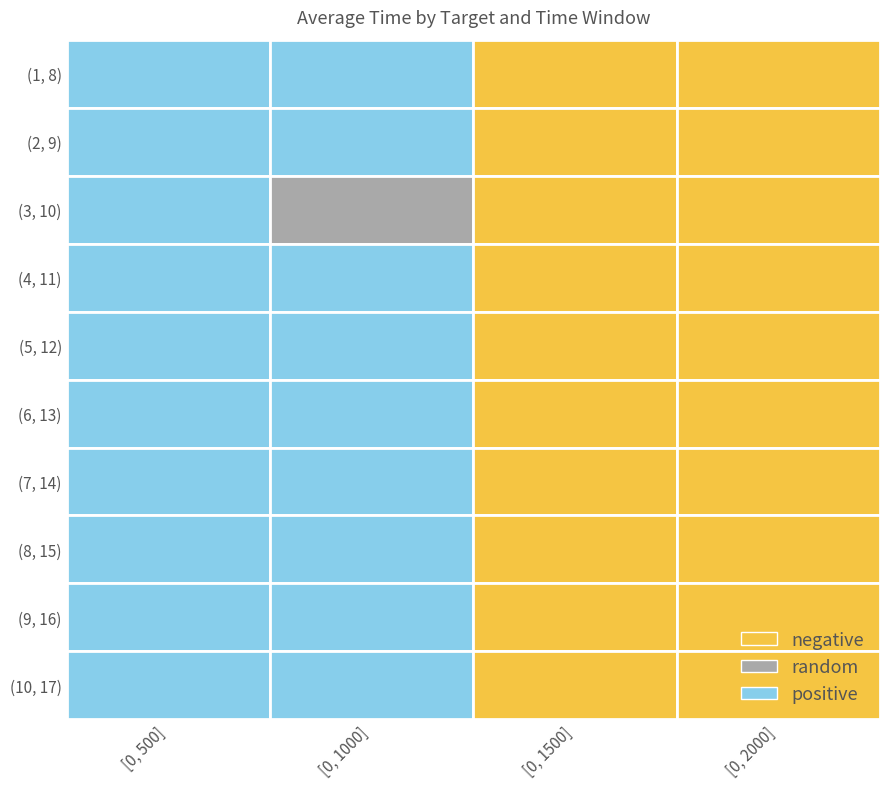

List the series in order of their peak value, highest first.

(9, 16), (8, 15), (2, 9), (10, 17), (3, 10), (1, 8), (4, 11), (6, 13), (5, 12), (7, 14)